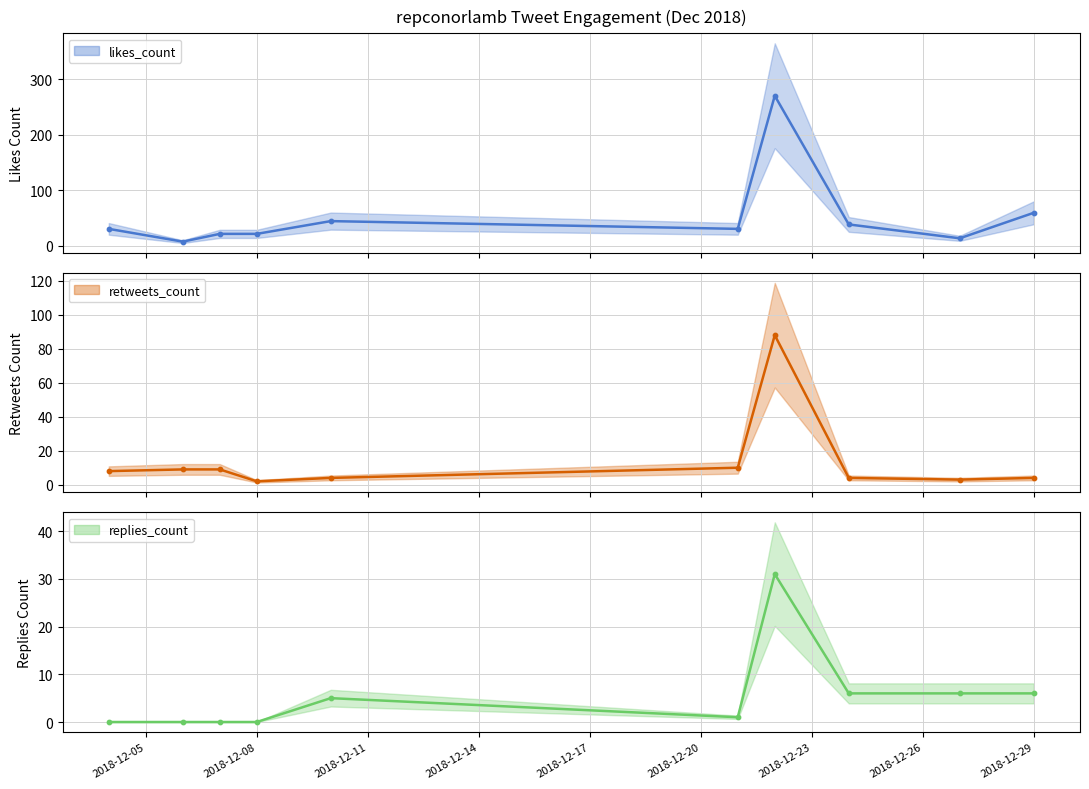

Which series has the largest total across all categories?

likes_count